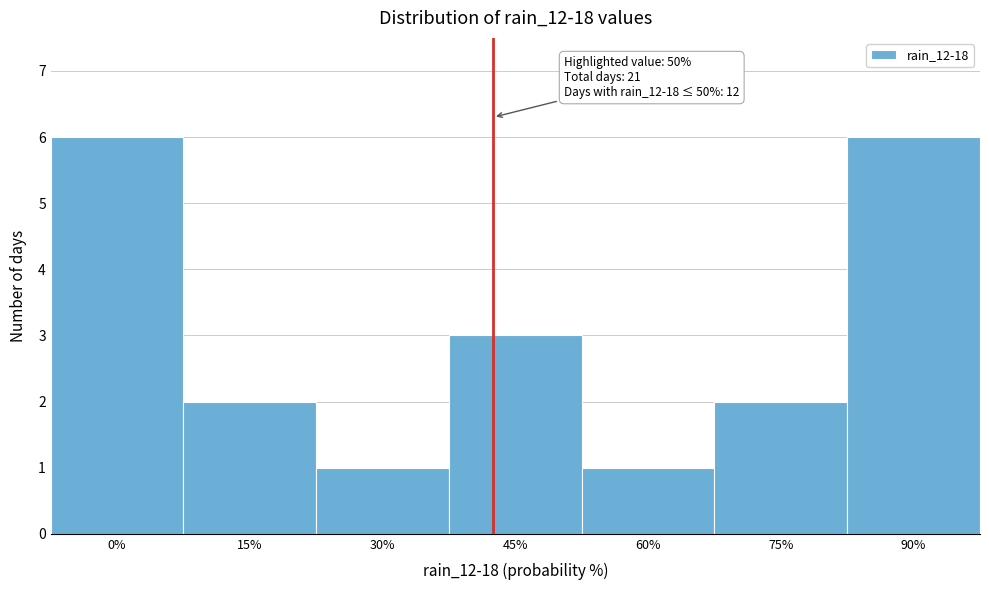

Reading left to right, what are all the values shown in this chart?

0%=6	15%=2	30%=1	45%=3	60%=1	75%=2	90%=6